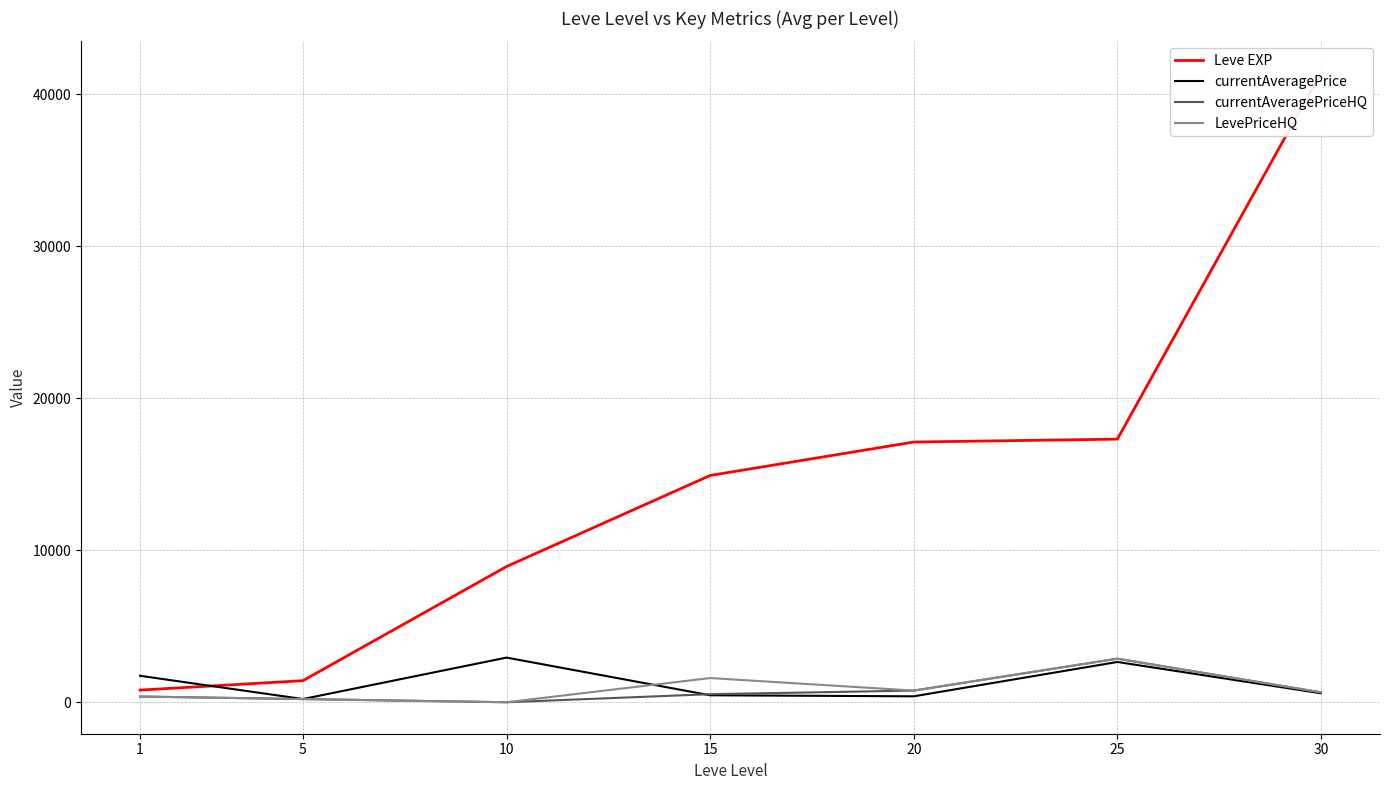

What is the value of the currentAveragePrice point at the 4th from the left?

459.0